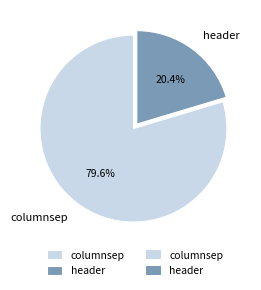

What percentage do columnsep and header together represent?

100.0%